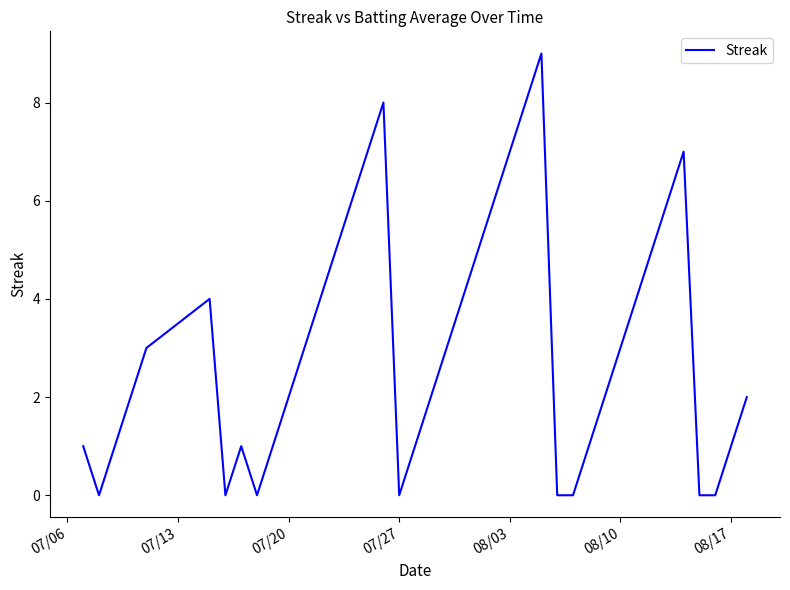

What is the difference between the maximum and minimum values?

9